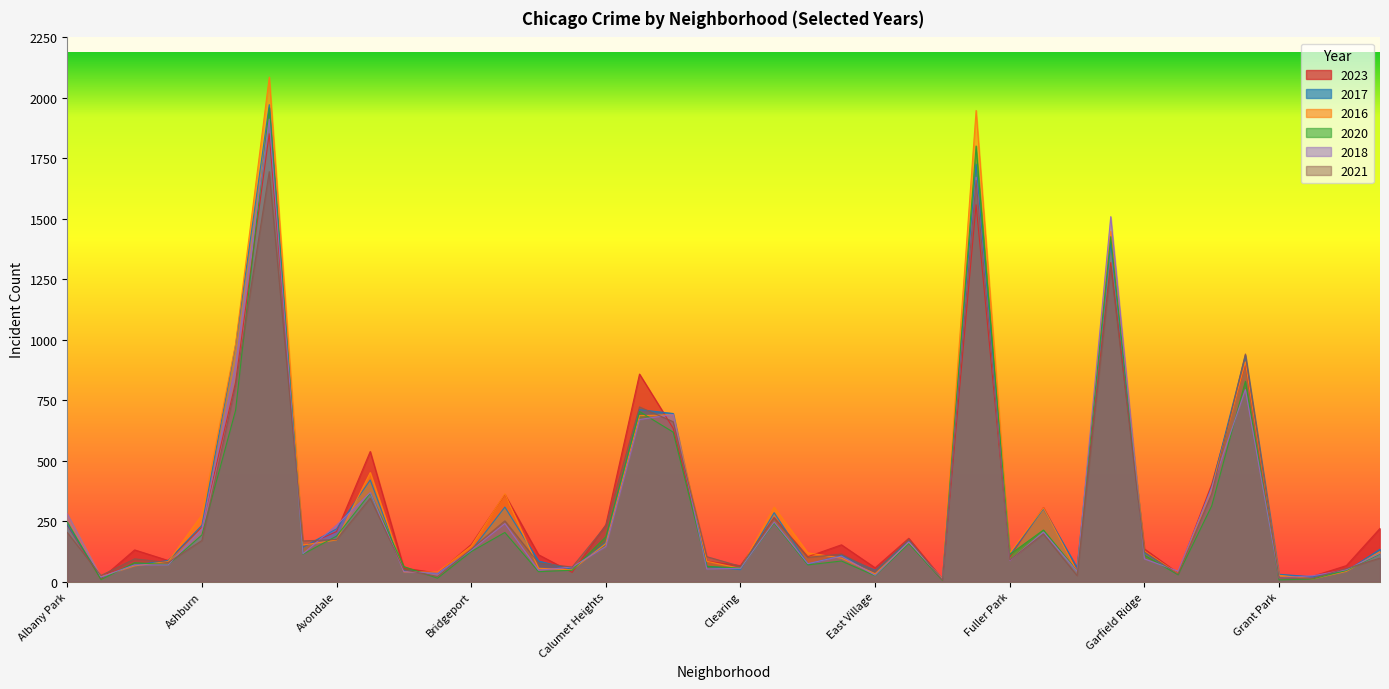

What is the label of the 22nd point from the right?

Chicago Lawn